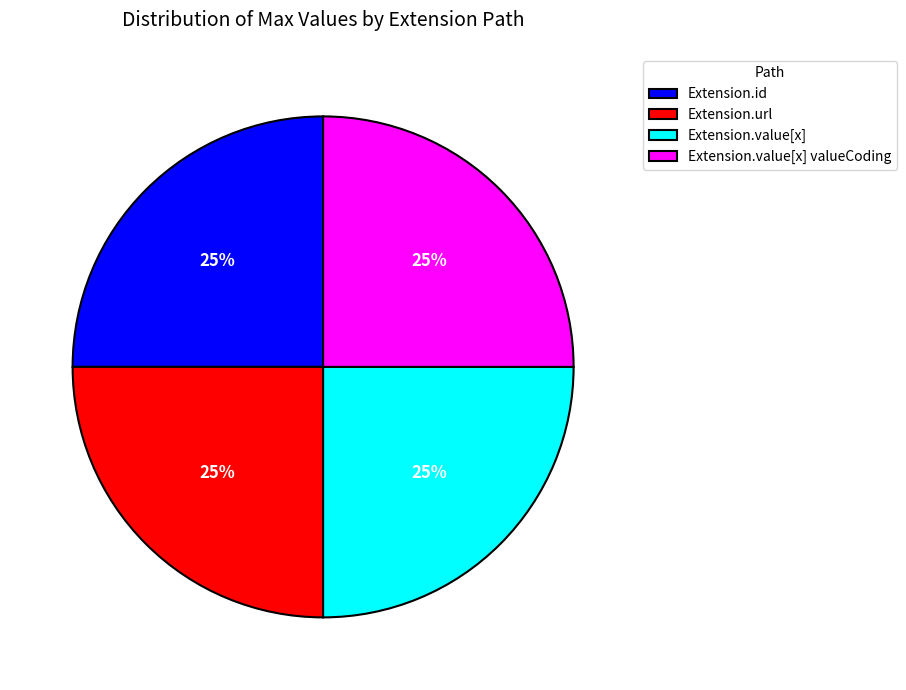

To the nearest percent, what is the average slice percentage?

25%